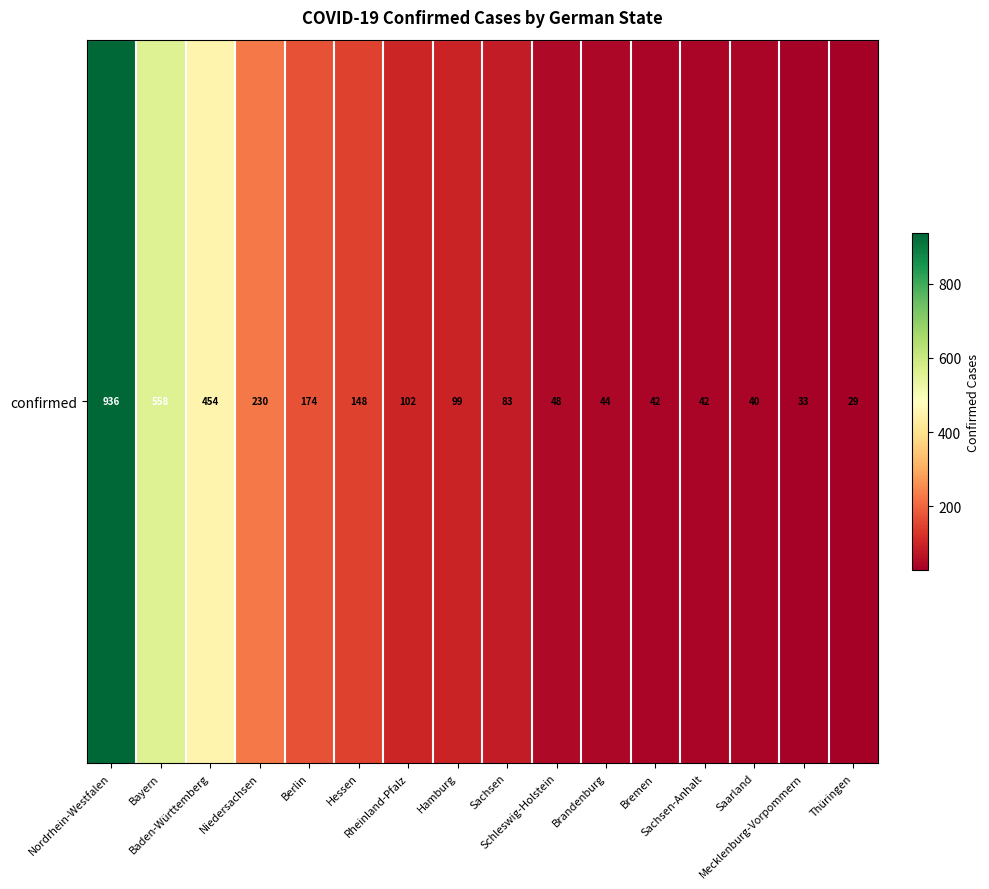

Which label corresponds to the smallest value in the chart?

Thüringen